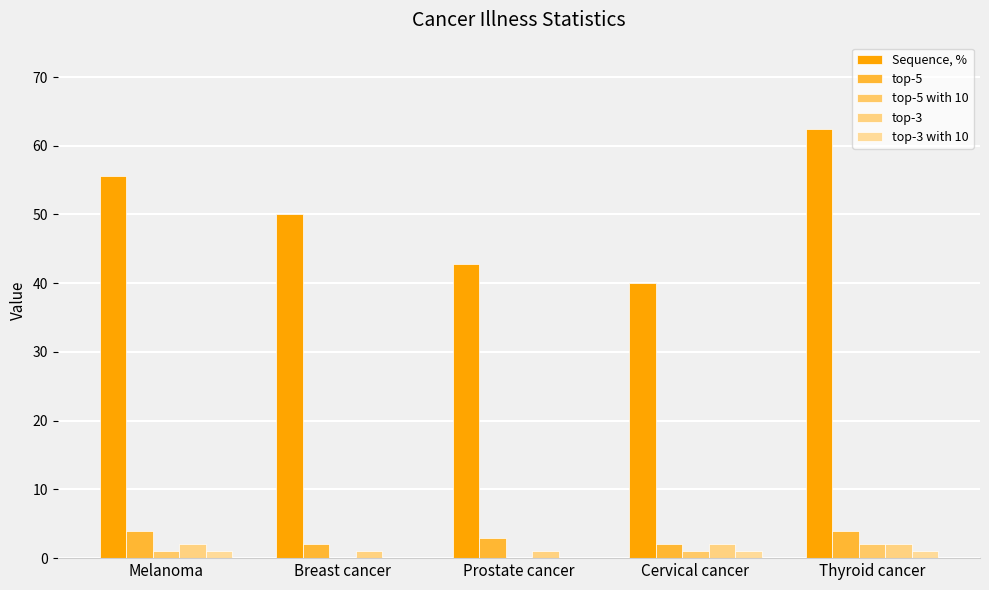

Rank the categories by top-3 value from lowest to highest.

Breast cancer, Prostate cancer, Melanoma, Cervical cancer, Thyroid cancer